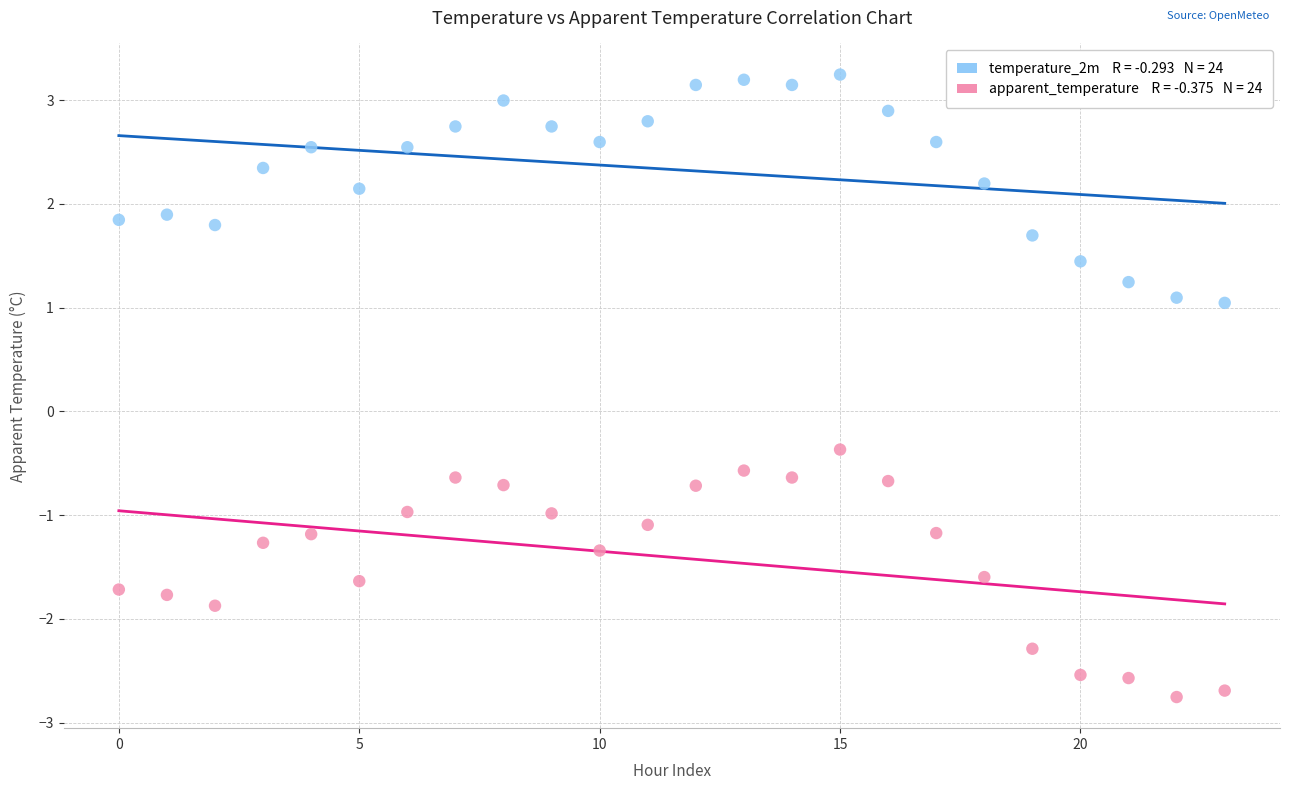

Across all series, what Y value is closest to 0?

-0.4